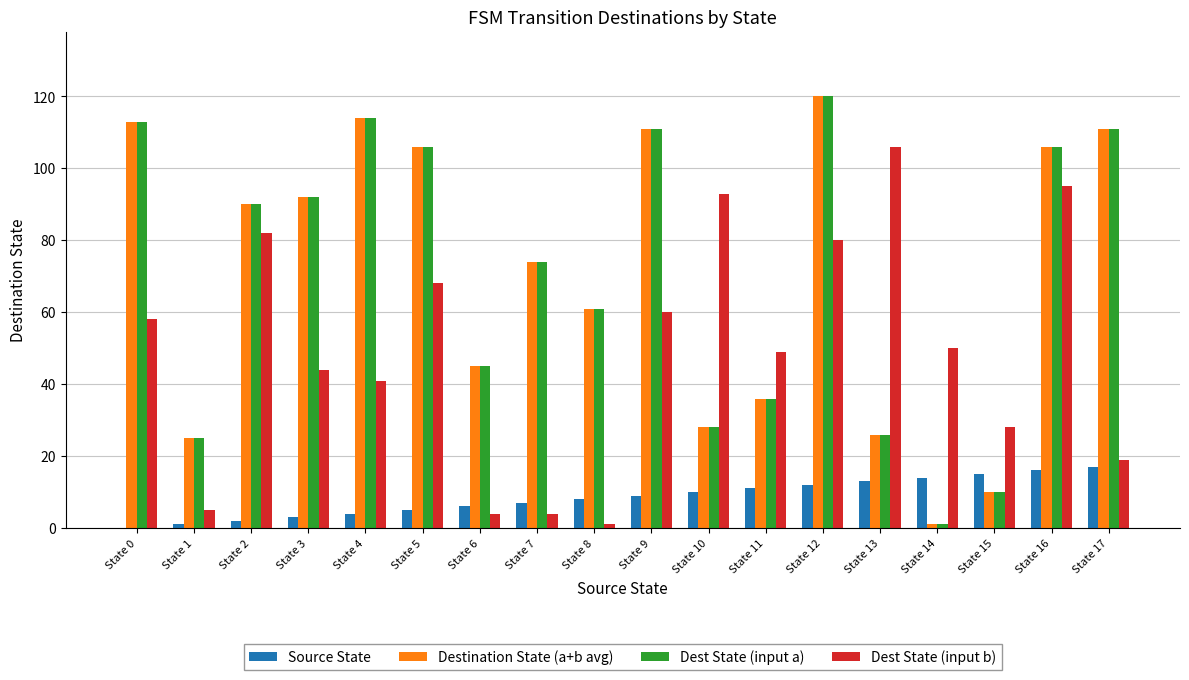

What are all the series names shown in the legend?

Source State, Destination State (a+b avg), Dest State (input a), Dest State (input b)